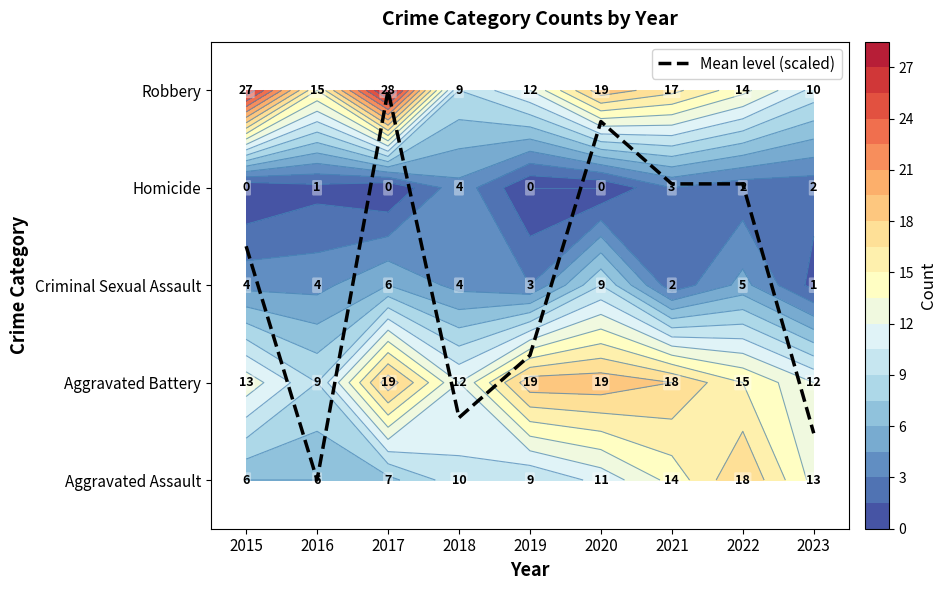

How many series are shown in this chart?

1